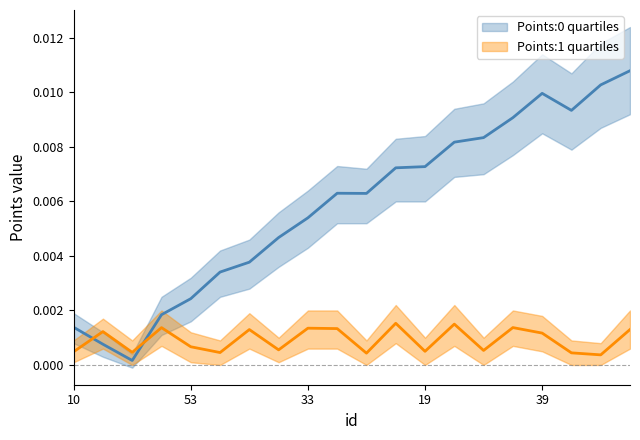

Between 29 and 90, which series saw the biggest shift?

Points:0_upper